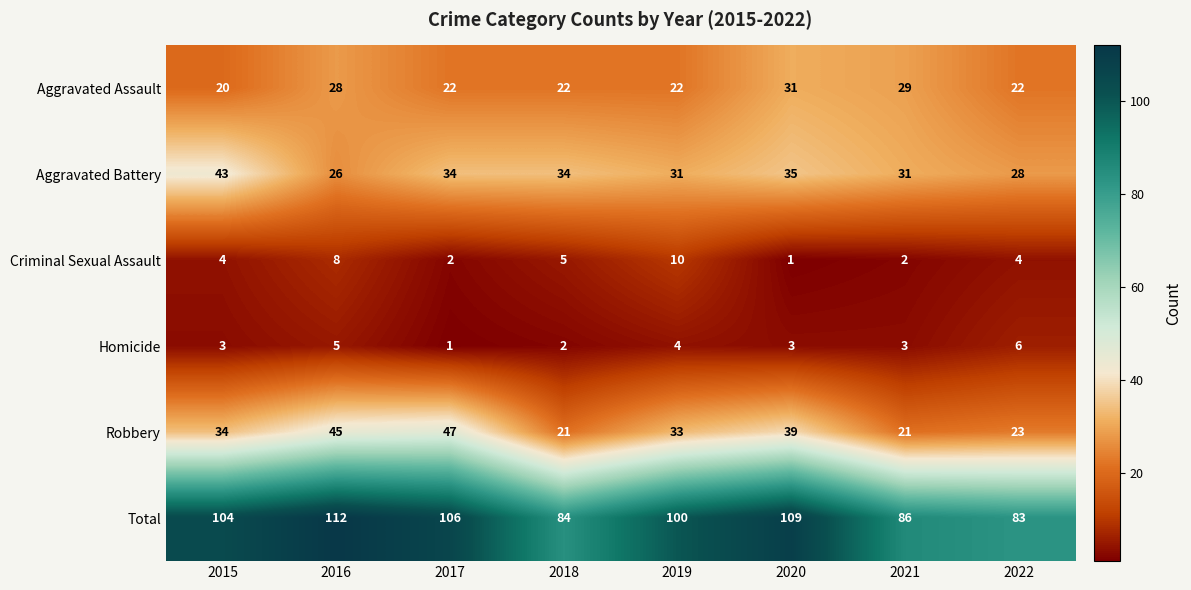

What is the sum of the Robbery values at 2020 and 2017?

86